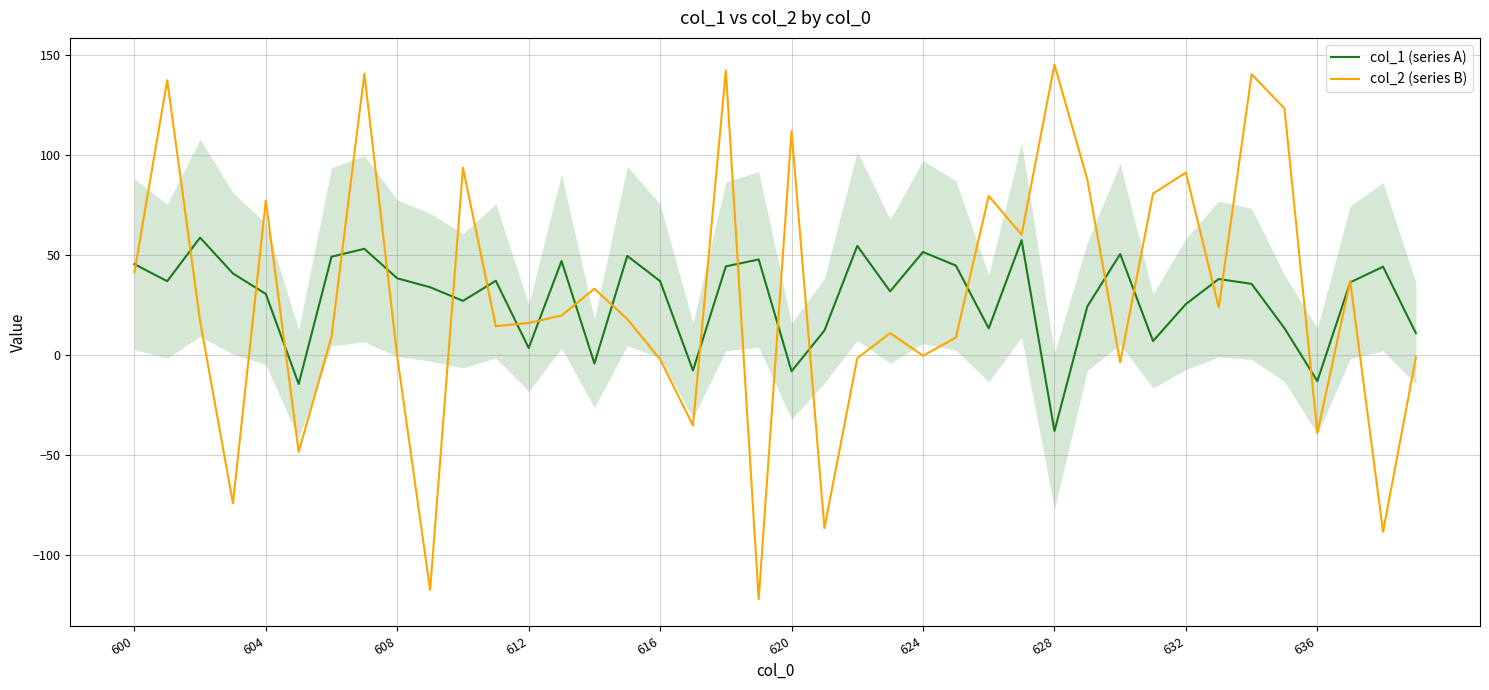

What is the lowest value of the col_1 (series A) series?

-38.0